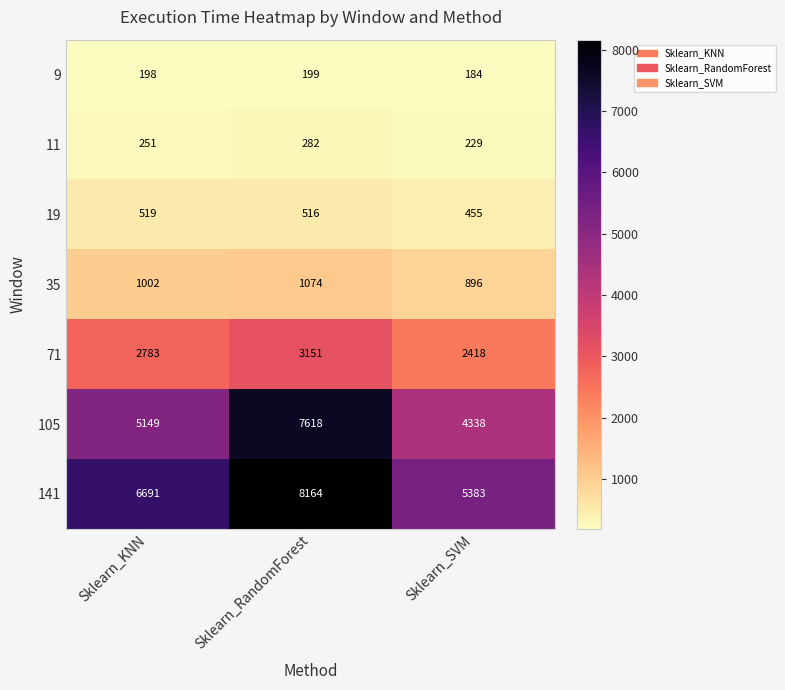

Rank the series by their maximum value, from highest to lowest.

141, 105, 71, 35, 19, 11, 9